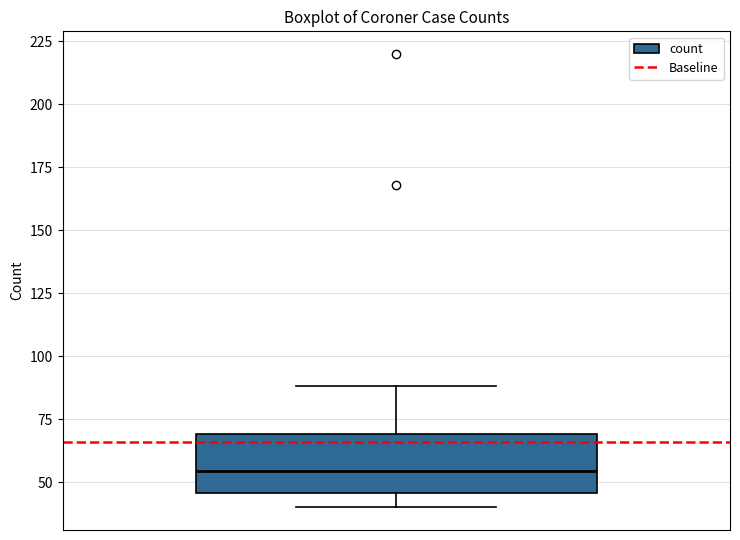

Read this box plot against the y-axis: the position of the median line, the range covered by the box, and the ends of both whiskers. The values are not printed on the chart, so give them approximately, as read against the axis.

median 55, box 45 to 70, whiskers 40 to 90